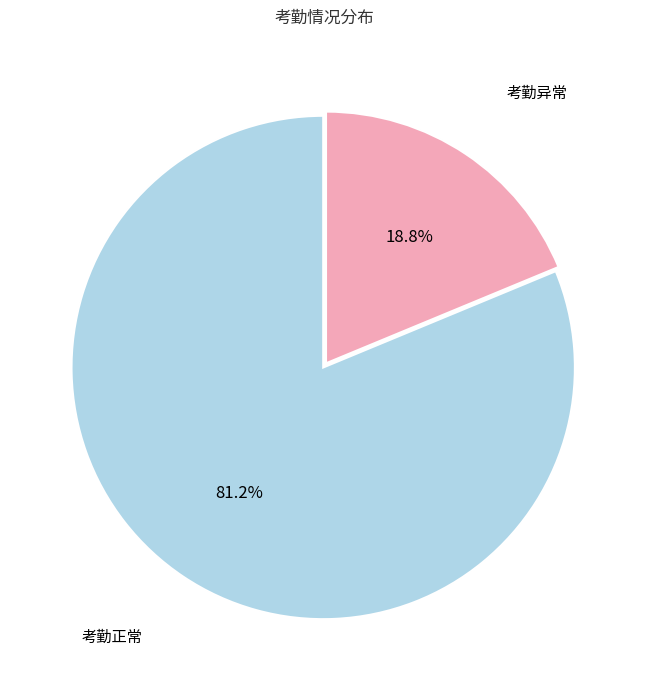

Does any single category account for the majority?

Yes